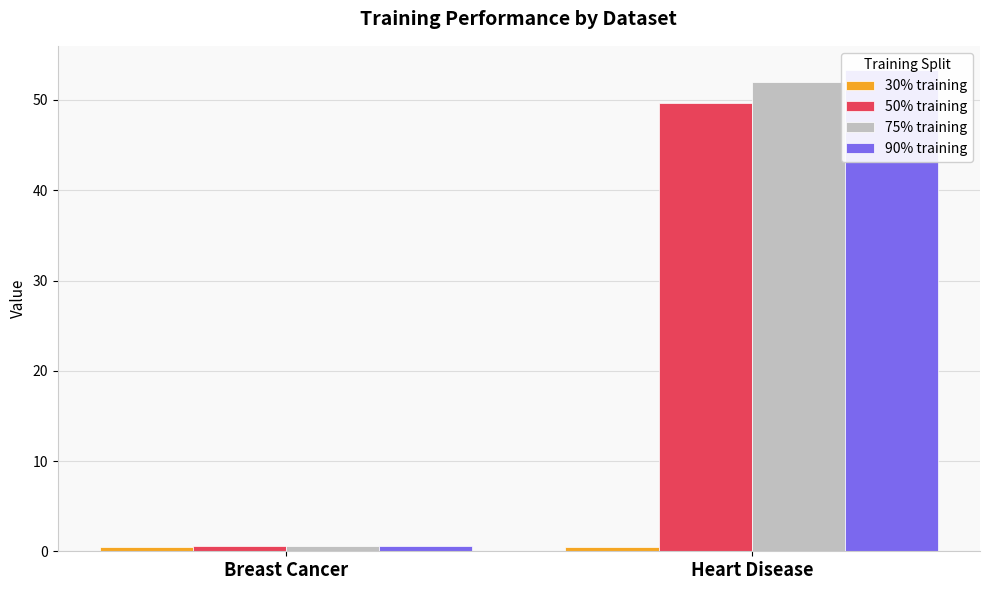

Where is 50% training nearest to the value 25?

Breast Cancer